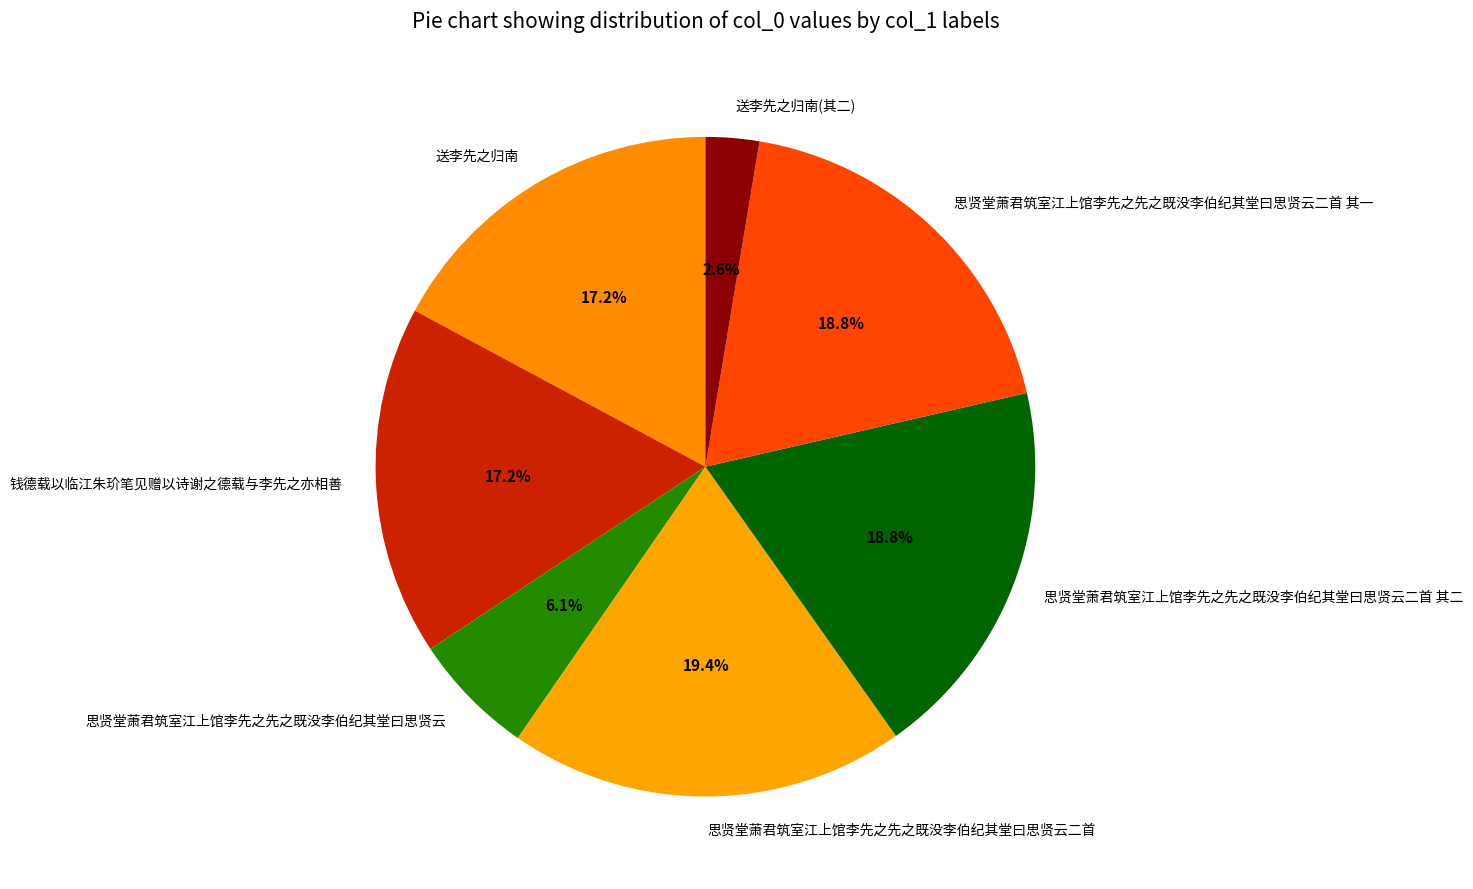

Is there any slice that represents more than half of the pie?

No